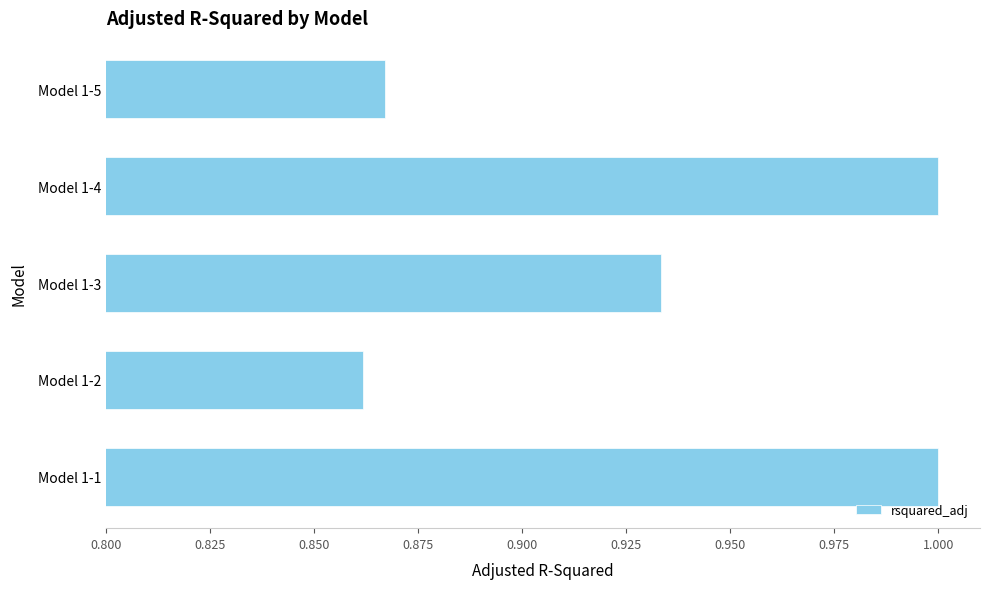

Is it true that the value at Model 1-4 is 1.7?

False